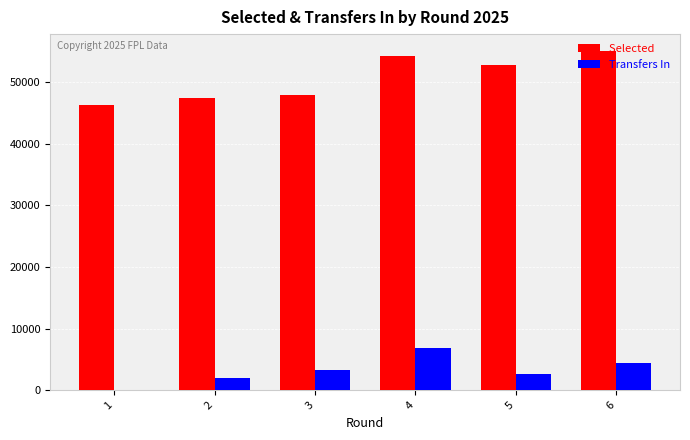

What is the greatest value displayed?

55040